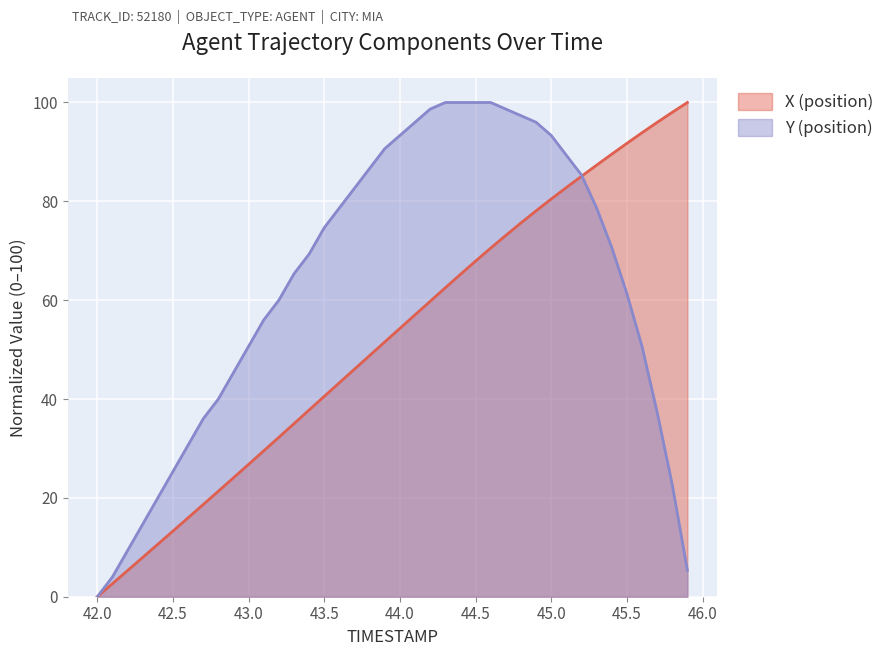

Reading right to left, extract all data points from this chart.

X: 100.0	98.0	96.0	93.9	91.7	89.5	87.3	85.1	82.8	80.5	78.1	75.6	73.1	70.5	67.9	65.2	62.5	59.8	57.0	54.3	51.5	48.8	46.0	43.3	40.5	37.8	35.0	32.3	29.5	26.8	24.1	21.4	18.7	16.0	13.3	10.6	8.0	5.3	2.6	0.0
Y: 5.3	22.7	37.3	50.7	61.3	70.7	78.7	85.3	89.3	93.3	96.0	97.3	98.7	100.0	100.0	100.0	100.0	98.7	96.0	93.3	90.7	86.7	82.7	78.7	74.7	69.3	65.3	60.0	56.0	50.7	45.3	40.0	36.0	30.7	25.3	20.0	14.7	9.3	4.0	0.0